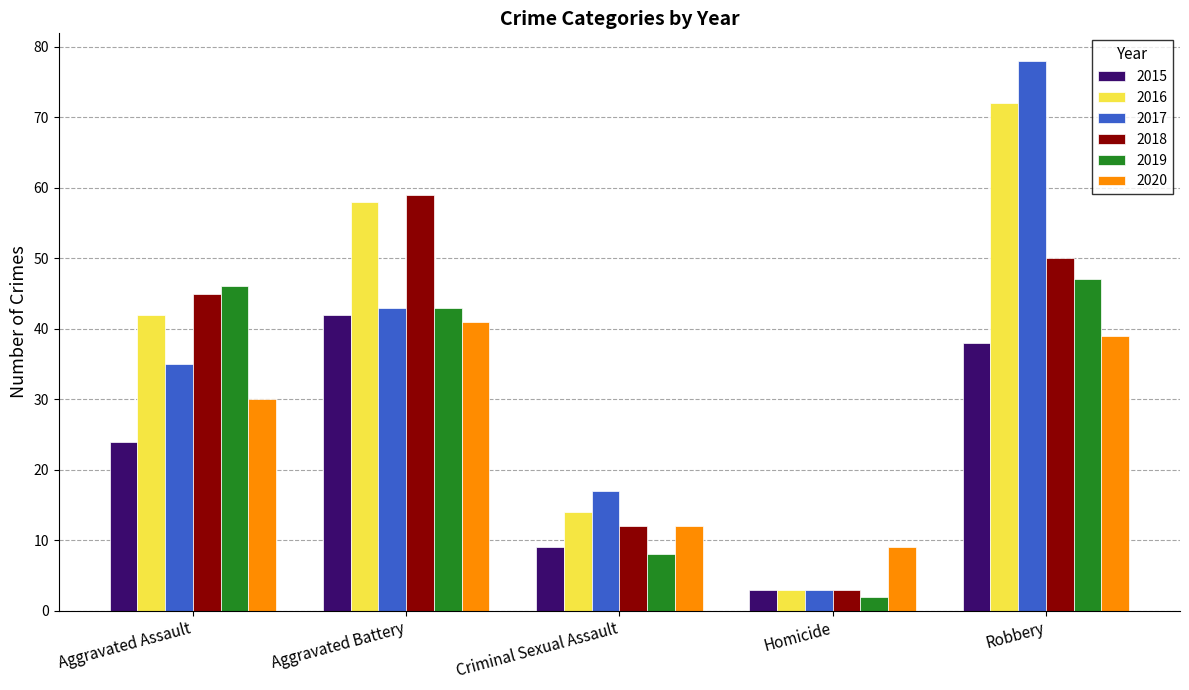

How many distinct data groups are displayed?

6